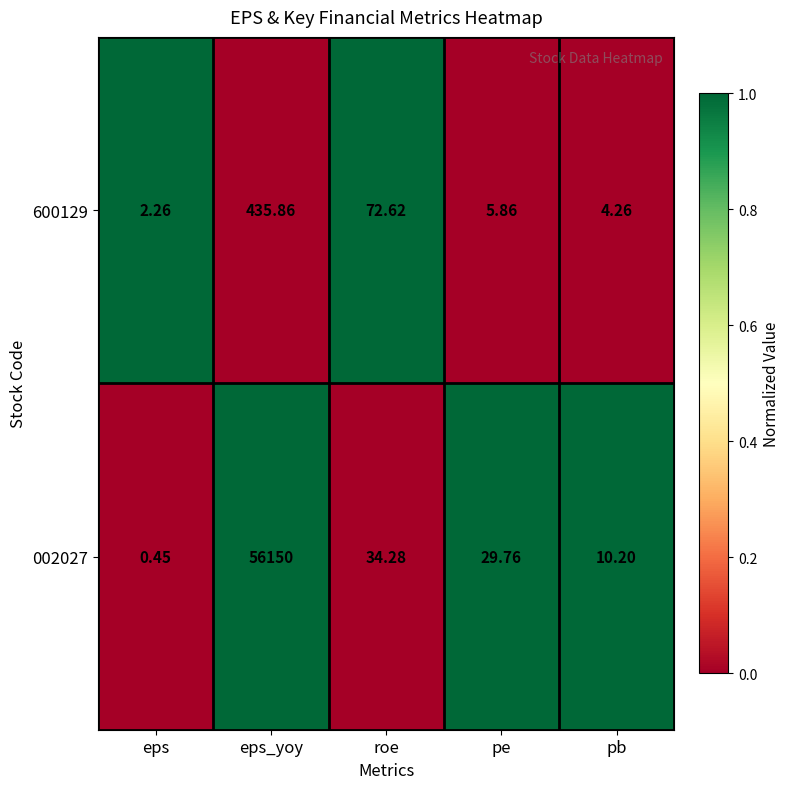

Which label corresponds to the smallest value in the chart?

eps